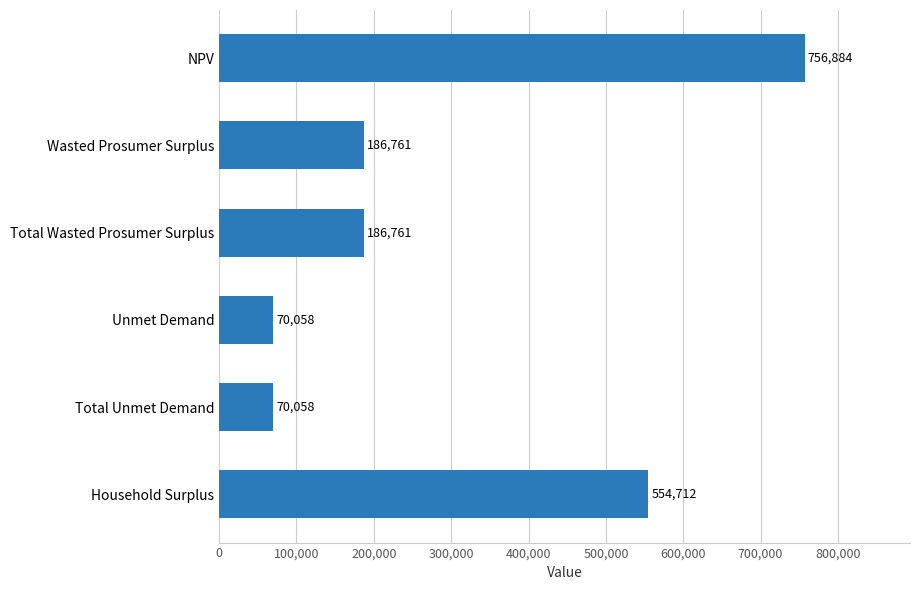

What is the difference between the values at Total Unmet Demand and Total Wasted Prosumer Surplus?

116703.0